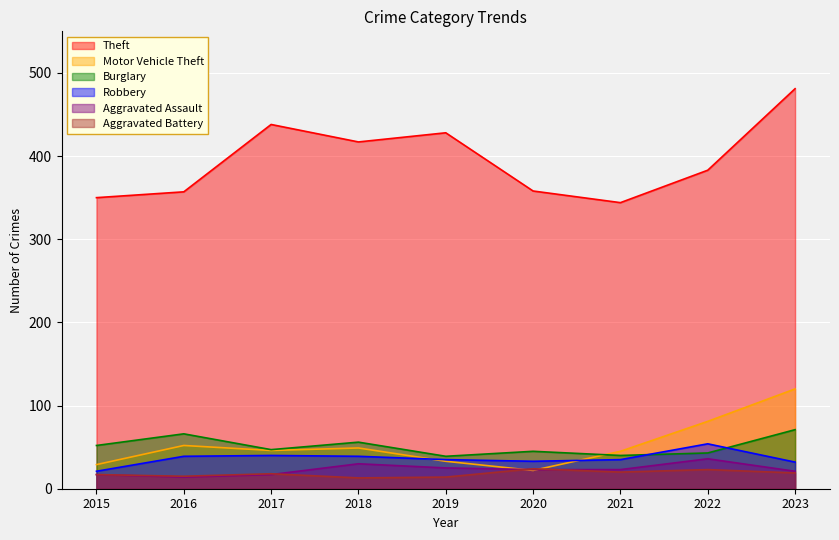

How many values in the Aggravated Battery series exceed 18?

4